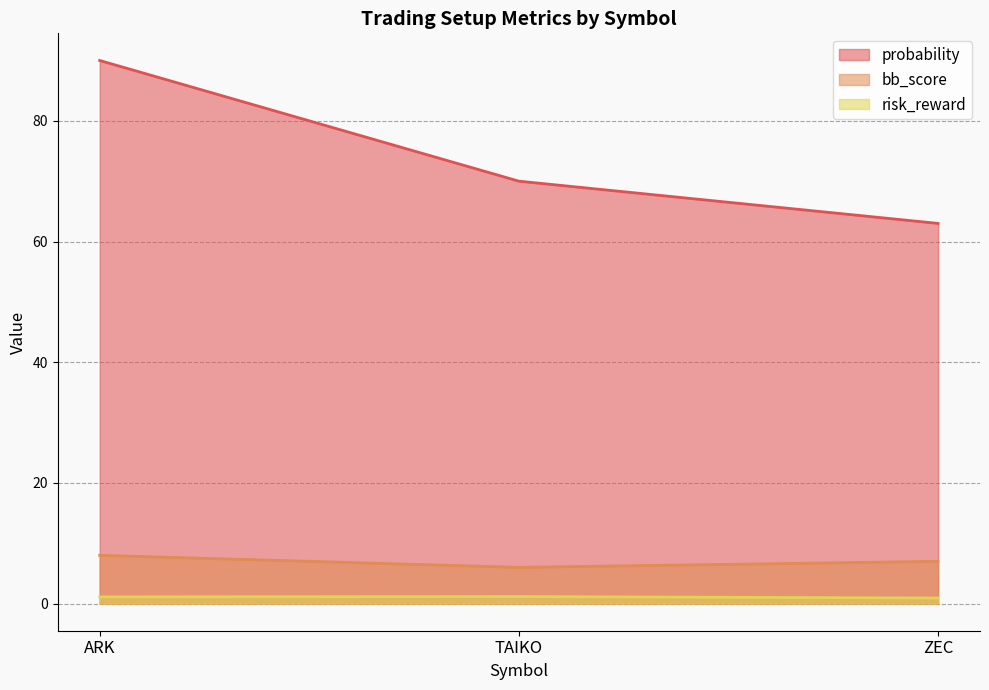

At which label does probability first exceed 70?

ARK